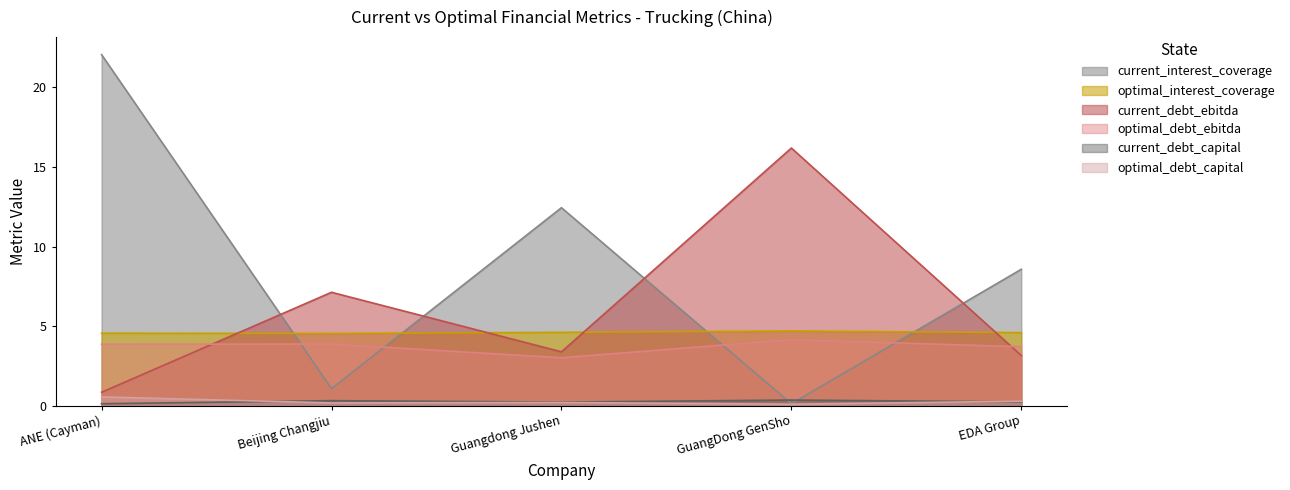

How many lines are shown in the chart?

6